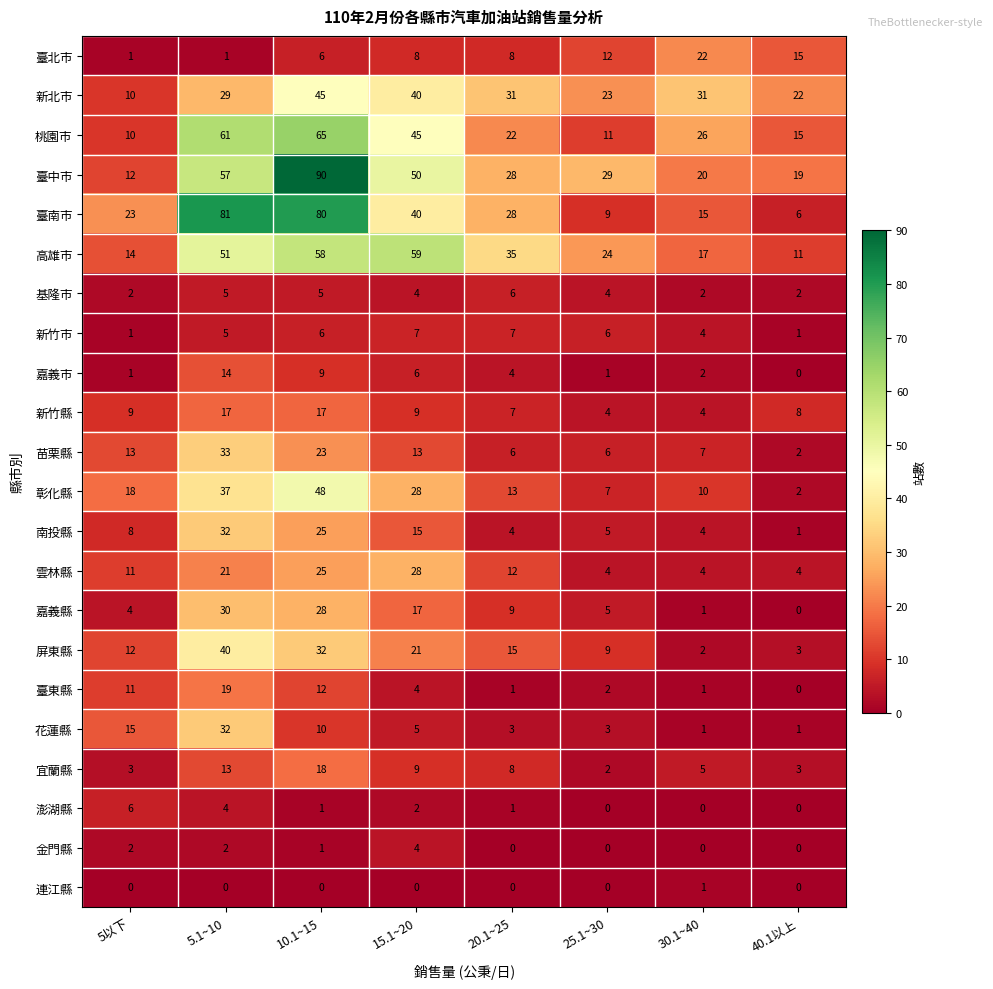

What is the approximate value of 臺北市 at 40.1以上, to the nearest 10?

20